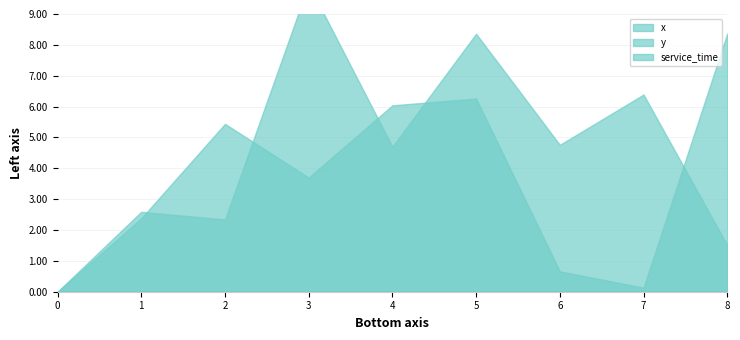

Which series ends up on top after the final intersection of x and y?

y